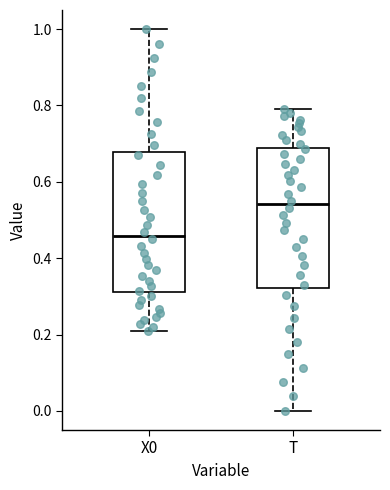

Reading left to right, read every box against the y-axis: the position of its median line, the range the box covers, and the ends of its whiskers. The values are not printed on the chart, so give them approximately, as read against the axis.

X0: median 0.46, box 0.32 to 0.68, whiskers 0.22 to 1.00
T: median 0.54, box 0.32 to 0.68, whiskers 0.00 to 0.78